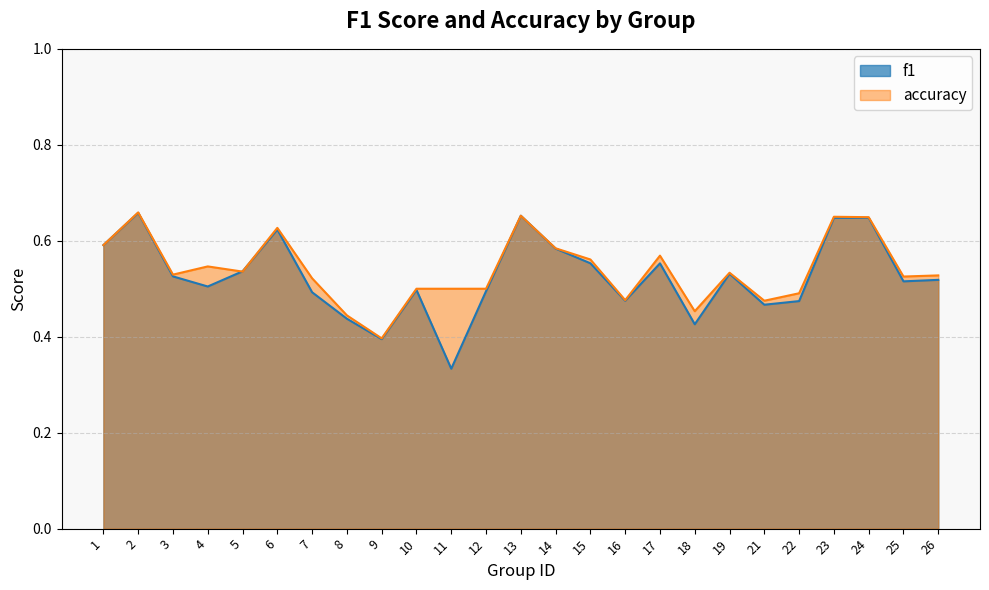

Rank the series at 5 from lowest to highest value.

accuracy, f1